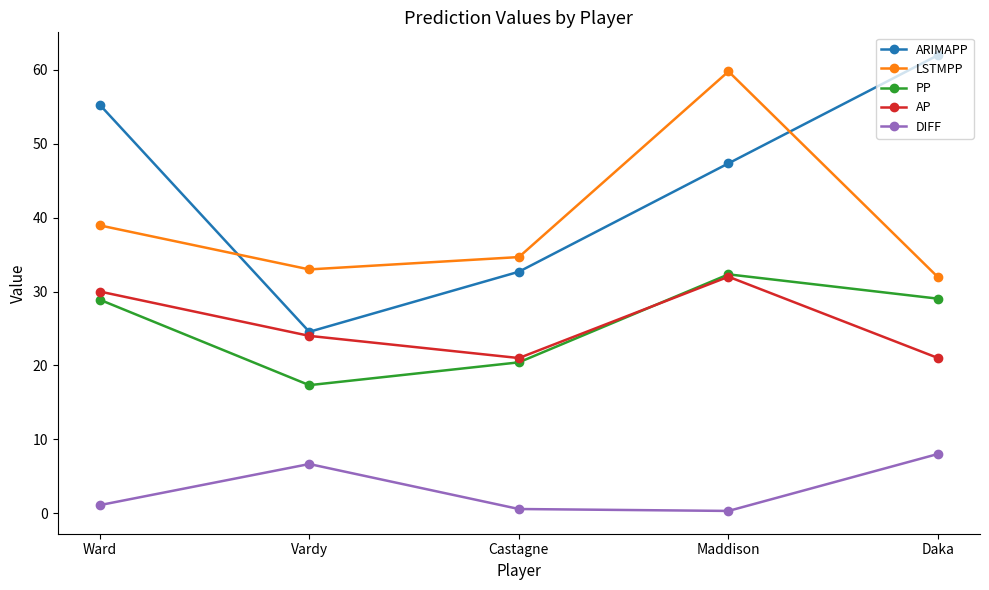

True or false: PP and AP cross at least once.

True